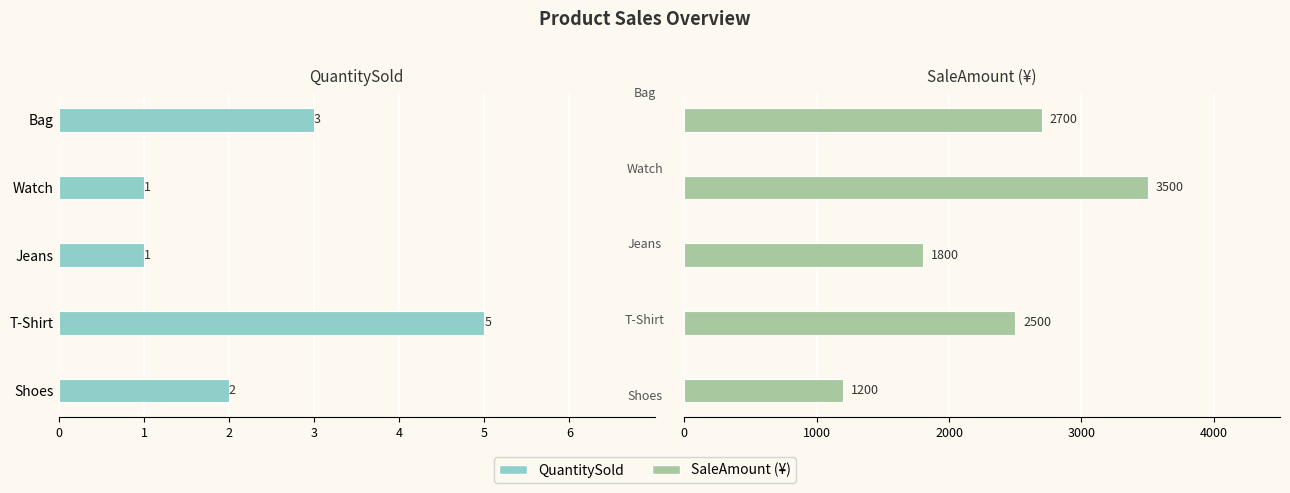

At Jeans, list the series in order from smallest to largest.

QuantitySold, SaleAmount